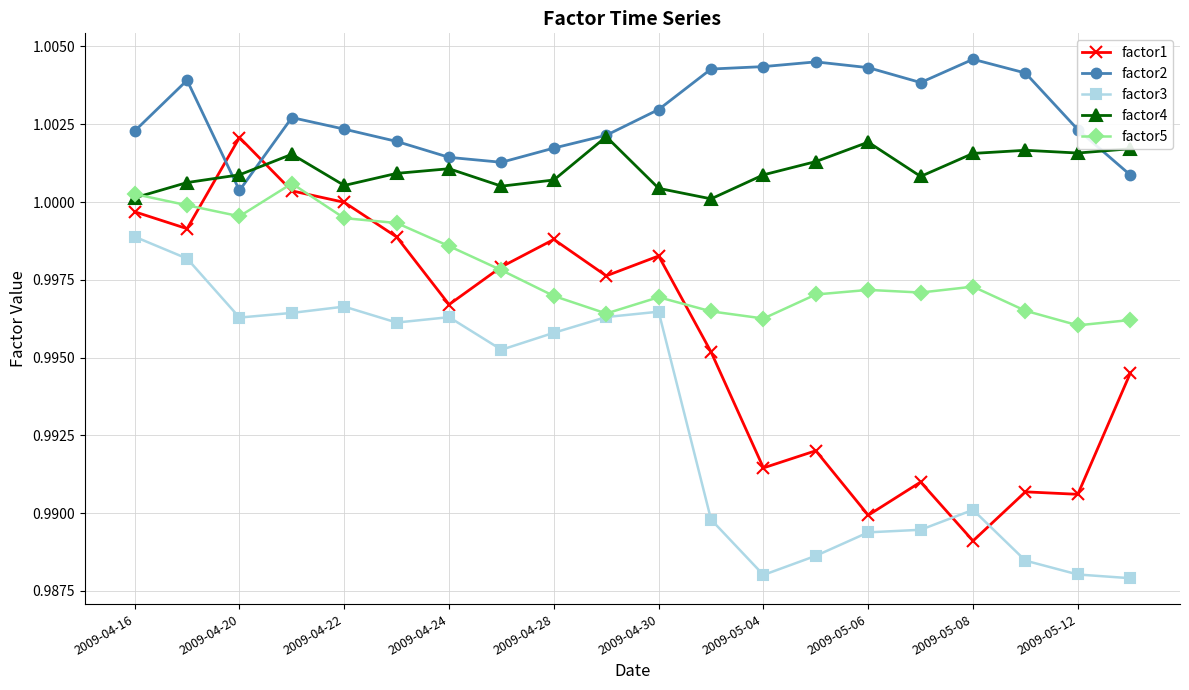

How many series are shown in this chart?

5